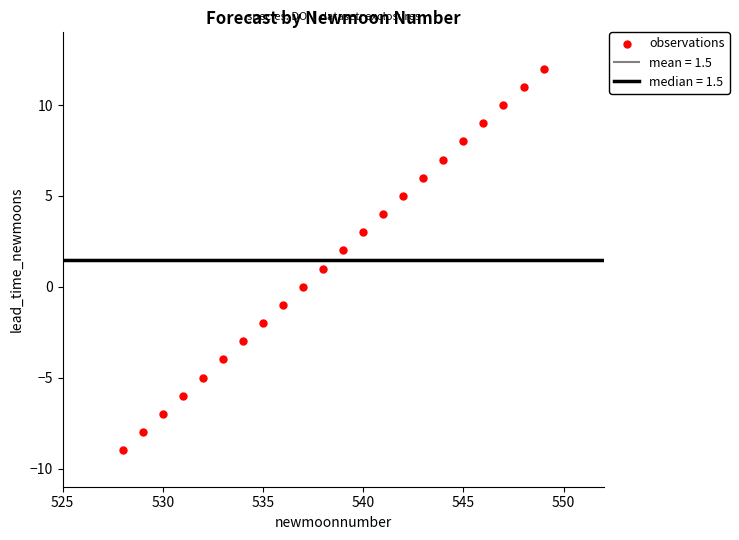

List the coordinates of all points as (Y, X) pairs, reading left to right.

(-9, 528)  (-8, 529)  (-7, 530)  (-6, 531)  (-5, 532)  (-4, 533)  (-3, 534)  (-2, 535)  (-1, 536)  (0, 537)  (1, 538)  (2, 539)  (3, 540)  (4, 541)  (5, 542)  (6, 543)  (7, 544)  (8, 545)  (9, 546)  (10, 547)  (11, 548)  (12, 549)